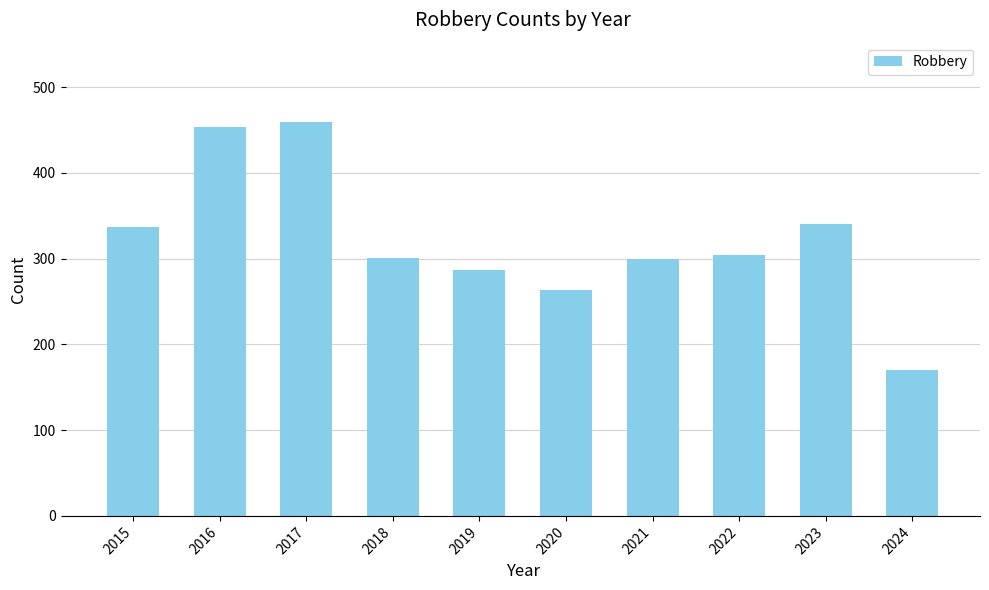

Approximately how many times larger is the value at 2024 compared to 2021?

0.6